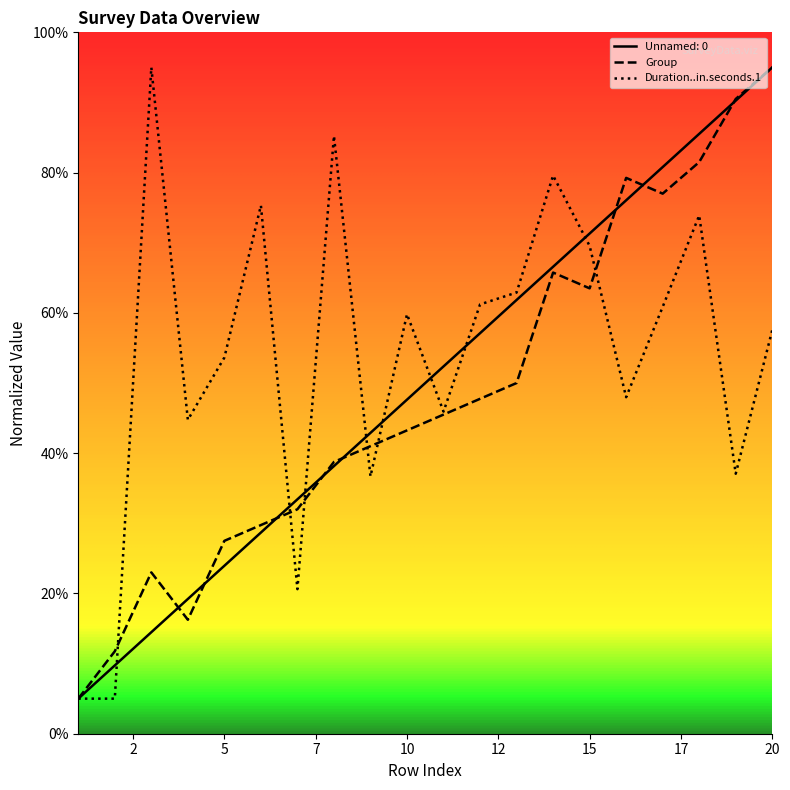

The value of Group at 20 is 95.0. True or false?

True